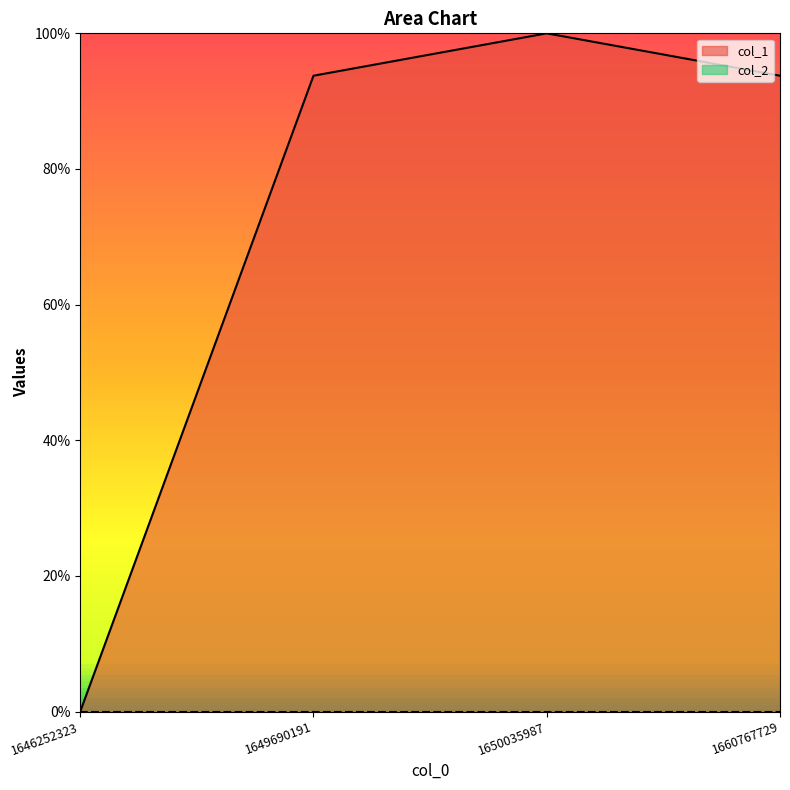

How many lines are shown in the chart?

2